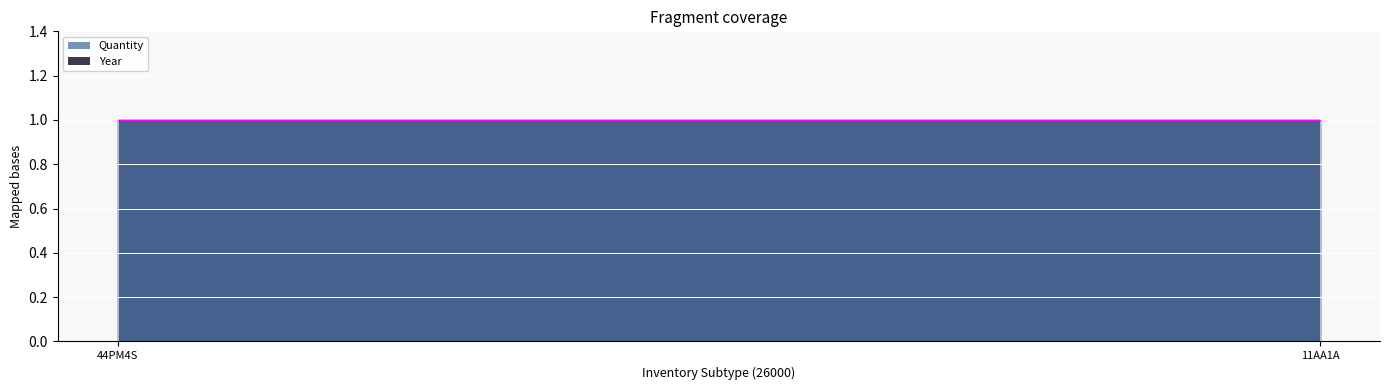

What position from the right is 11AA1A?

1